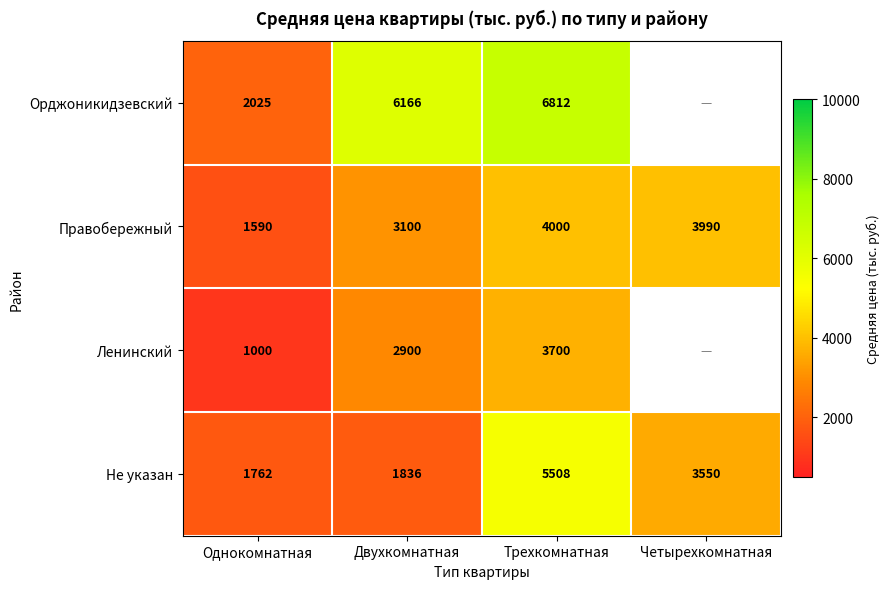

What is the average value of the Правобережный series?

3170